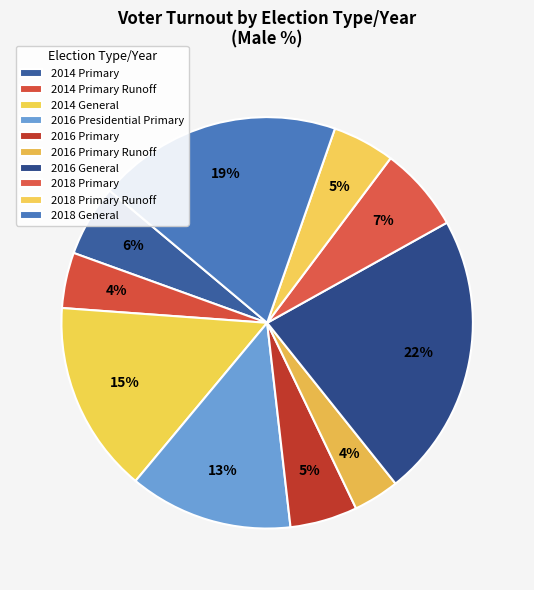

To the nearest percent, what portion does 2018 Primary represent?

7%